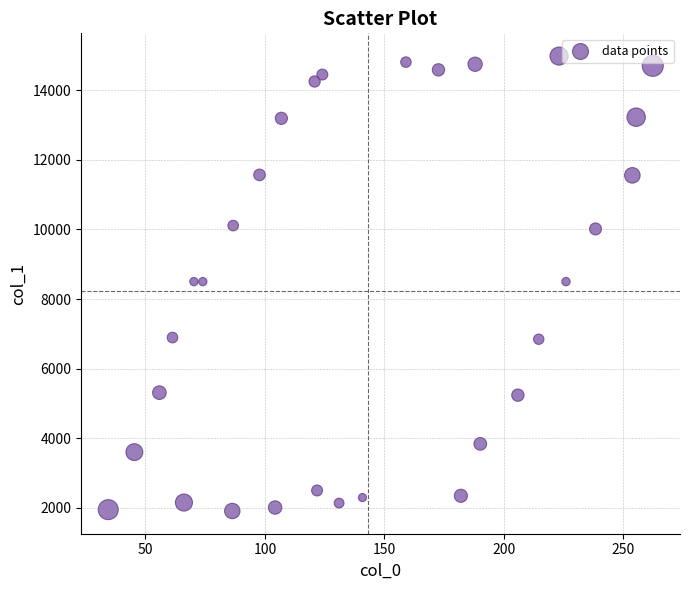

What is the range of Y values (max minus min)?

13081.7